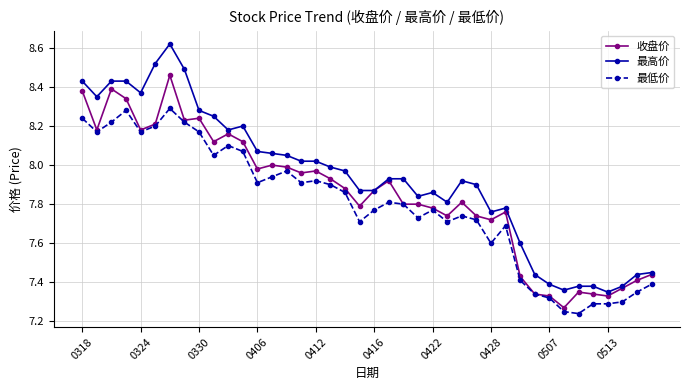

True or false: 最低价 and 最高价 intersect in this chart.

False